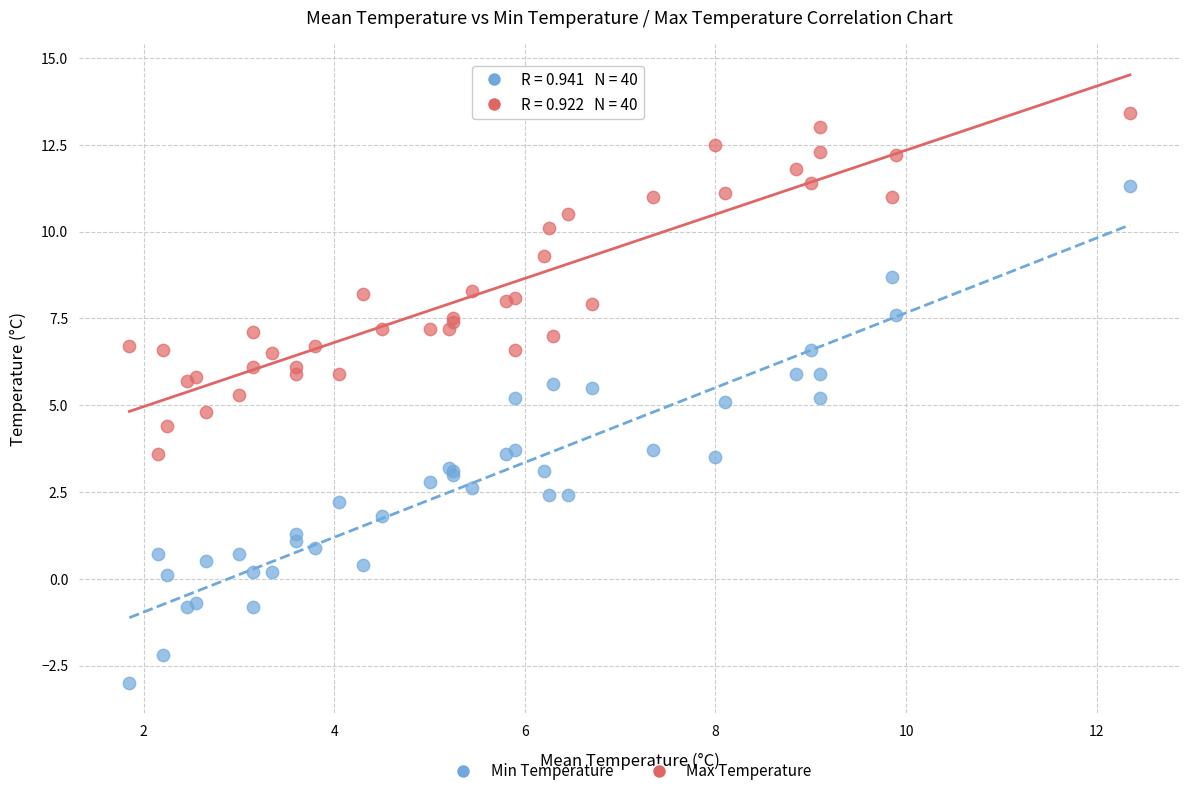

Which series reaches the maximum Y coordinate?

Max Temperature